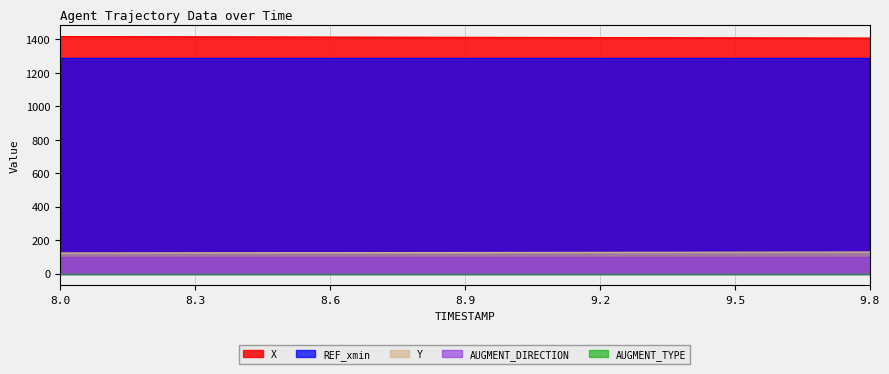

At which category does the chart reach its peak across all series?

8.0